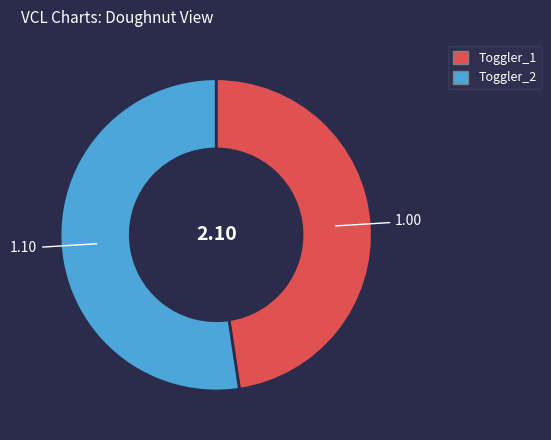

Approximately how many times larger is the value at Toggler_2 compared to Toggler_1?

1.1